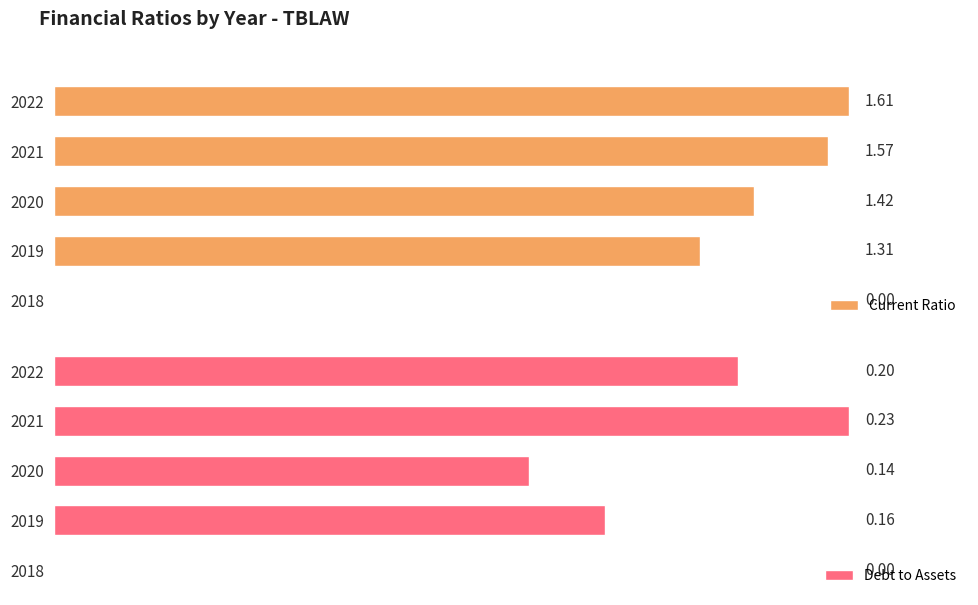

How many categories are shown in the chart?

5